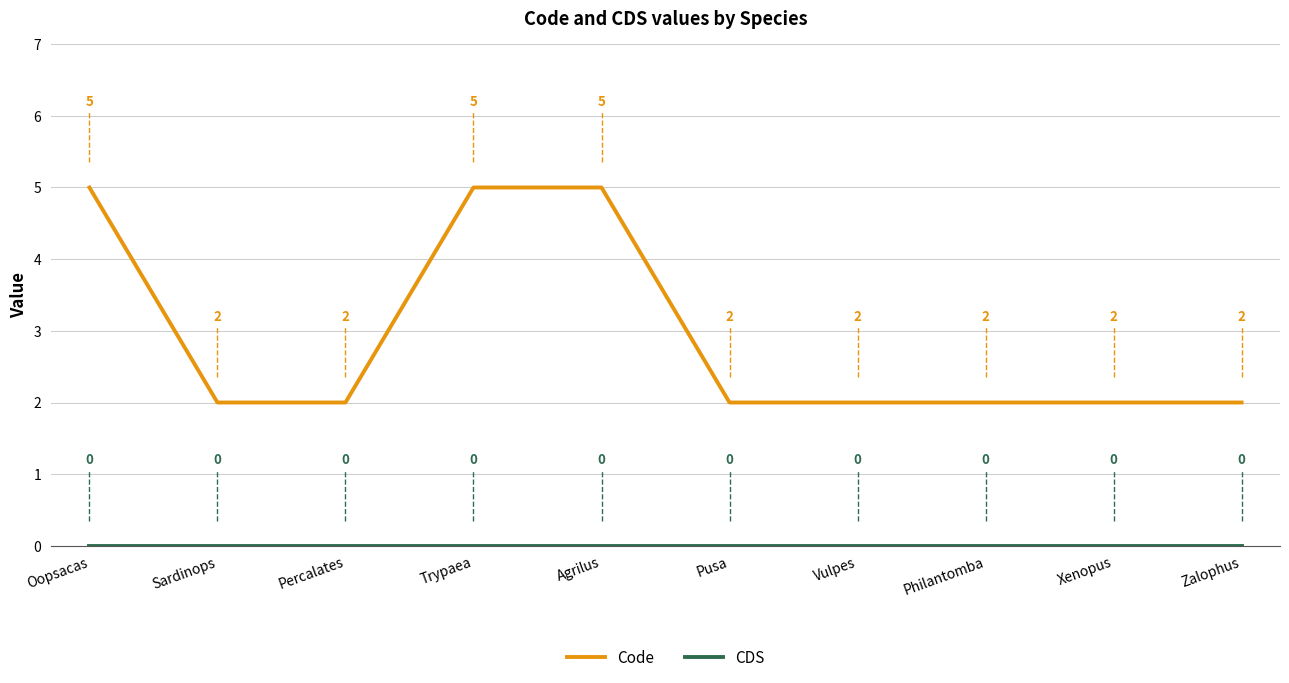

What is the maximum value shown in the chart?

5